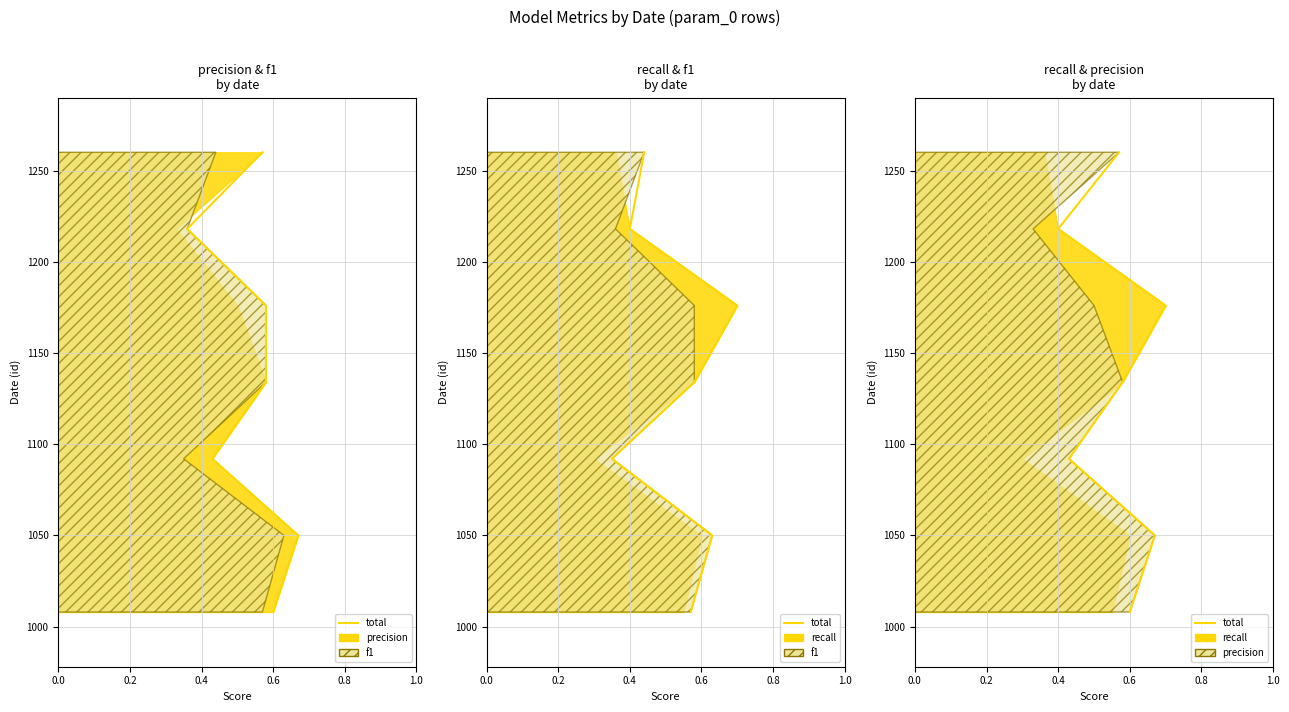

What is the smallest value displayed?

1008